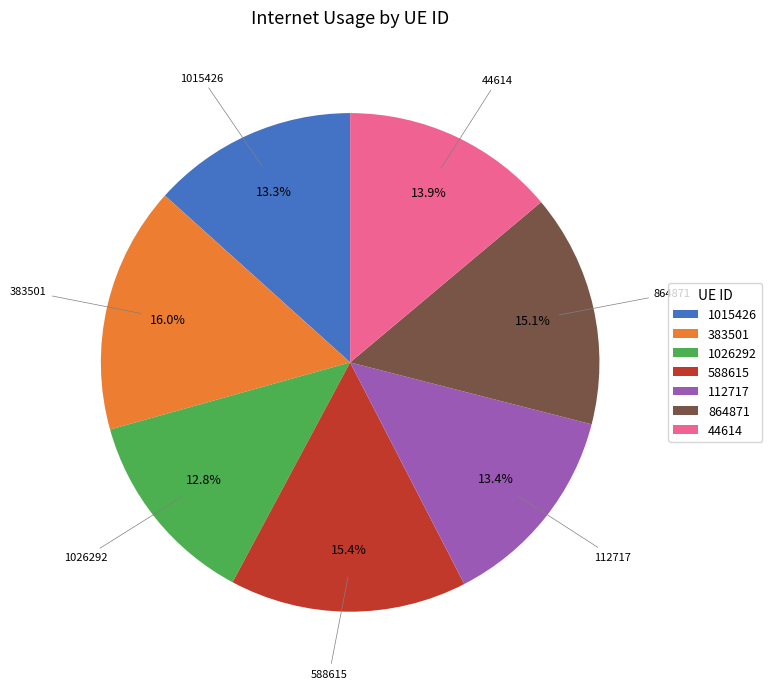

Does 1015426 account for over 50% of the chart?

No